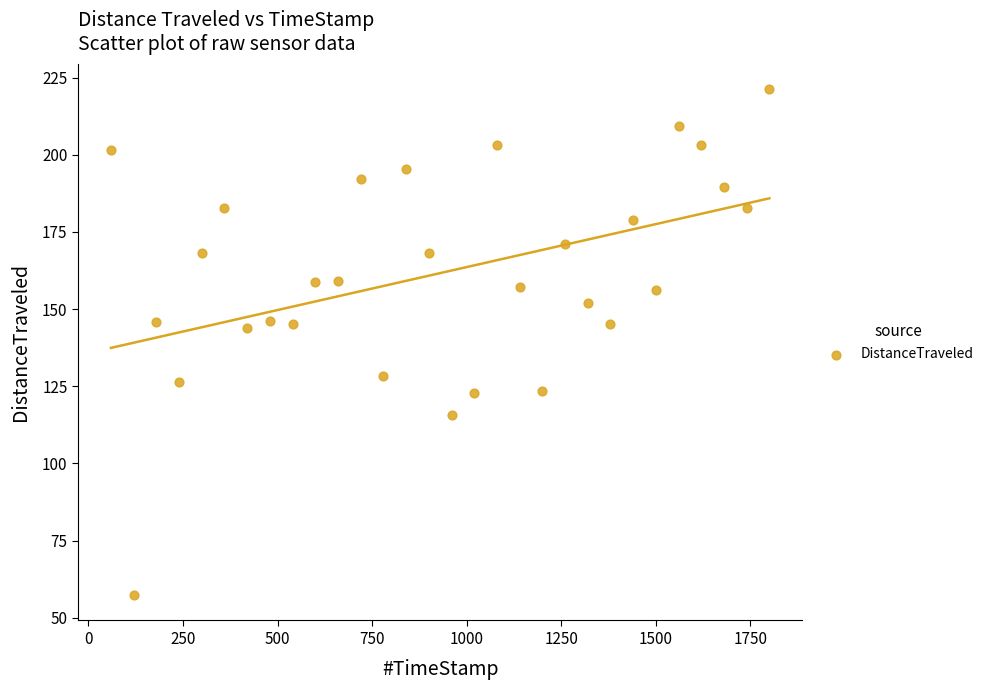

What is the range of X values (max minus min)?

1740.2